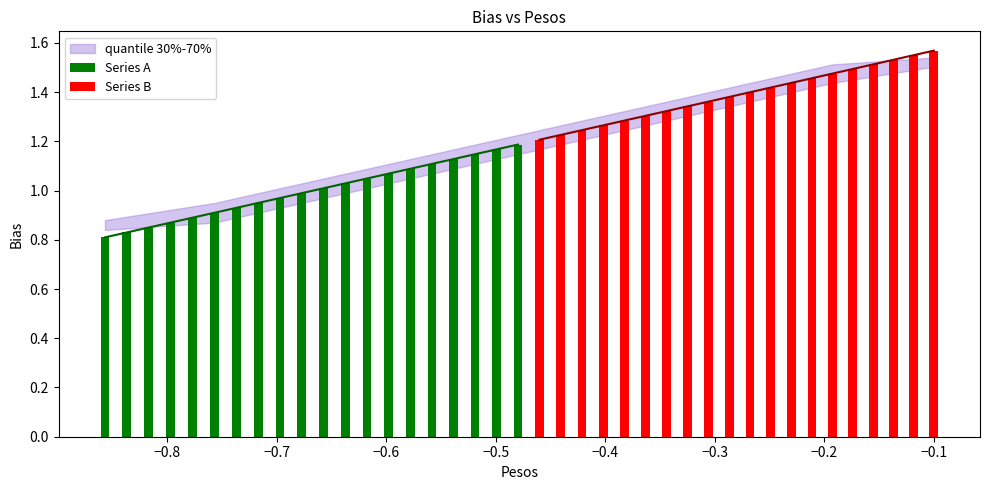

What is the sum of all Series A values?

20.0